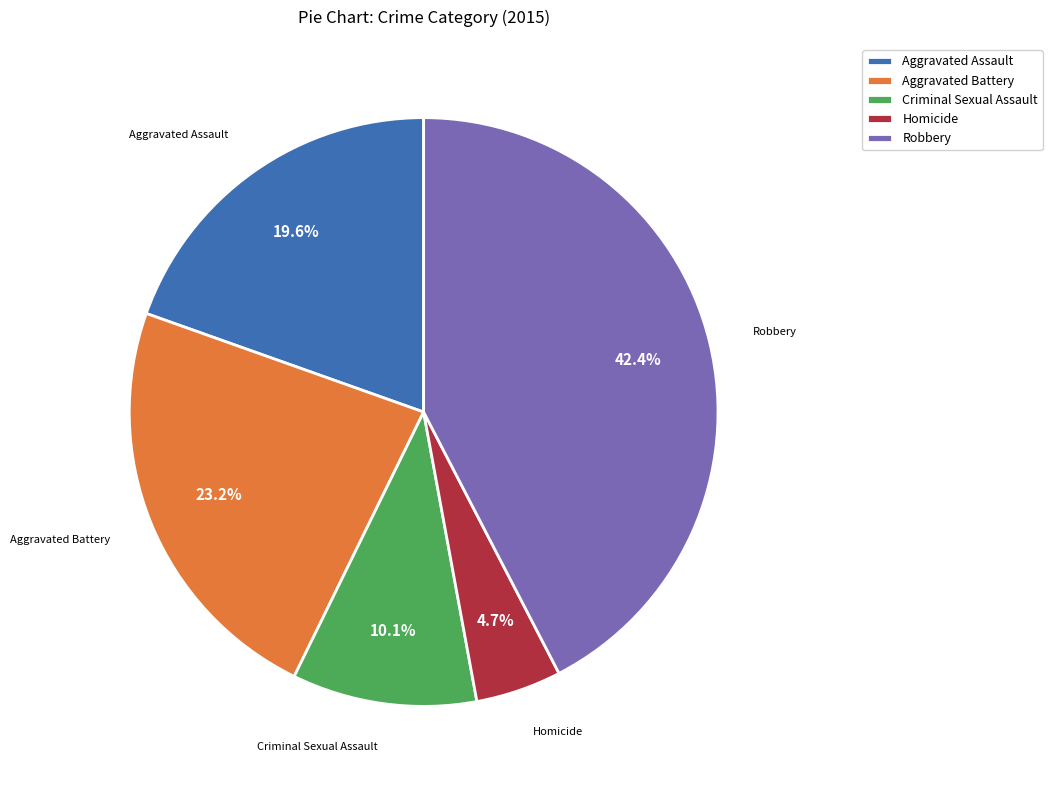

To the nearest percent, what percentage of the pie is Aggravated Assault?

20%